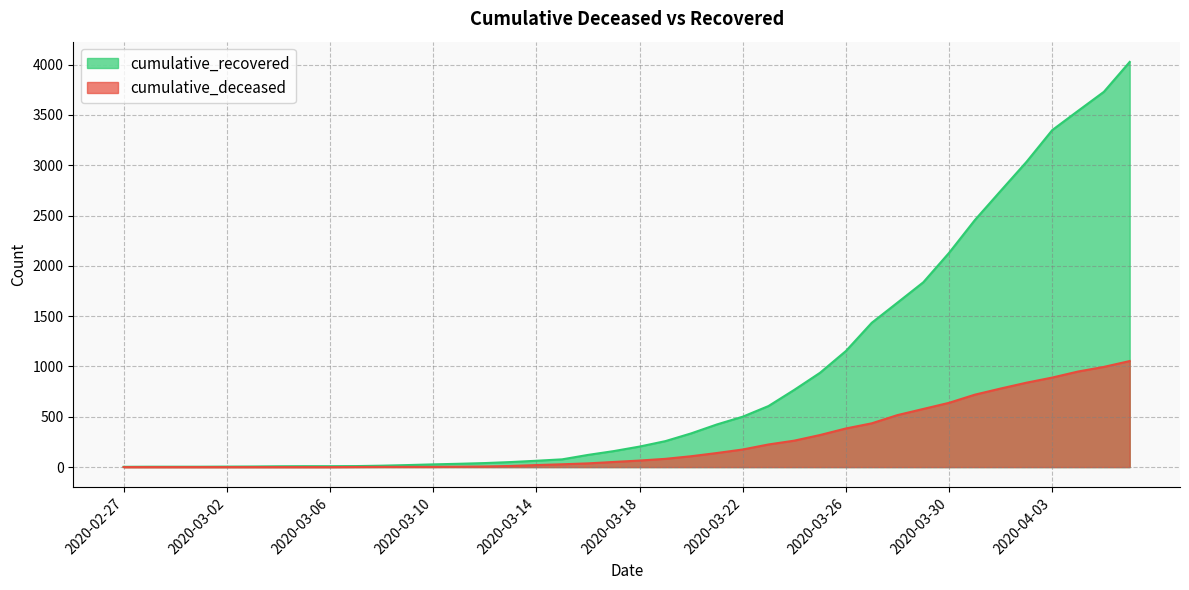

Reading left to right, what are all the values shown in this chart?

cumulative_recovered: 3	4	4	4	5	6	8	9	9	10	14	20	27	33	40	50	63	77	121	159	204	258	335	424	501	607	768	938	1154	1434	1635	1837	2130	2456	2746	3034	3350	3541	3730	4027
cumulative_deceased: 0	0	0	0	0	0	0	0	0	1	2	2	2	4	6	11	20	28	37	51	65	82	108	140	175	225	263	319	384	435	517	578	639	720	781	839	890	950	996	1054